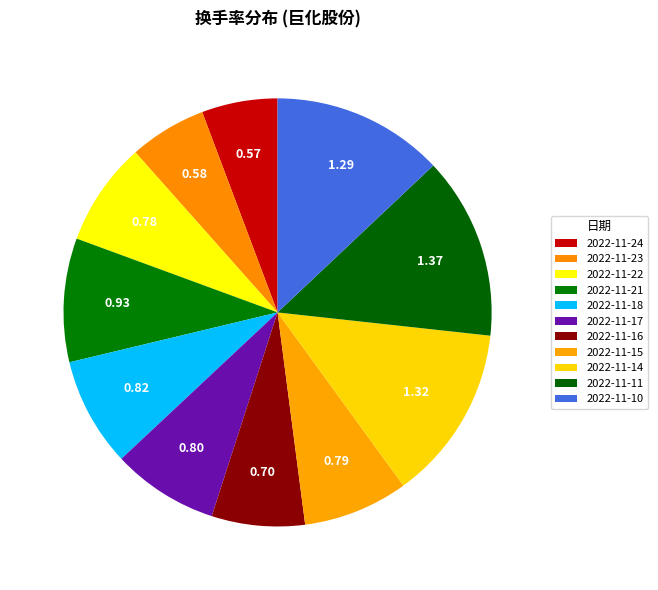

To the nearest percent, what percentage of the pie is 2022-11-23?

6%